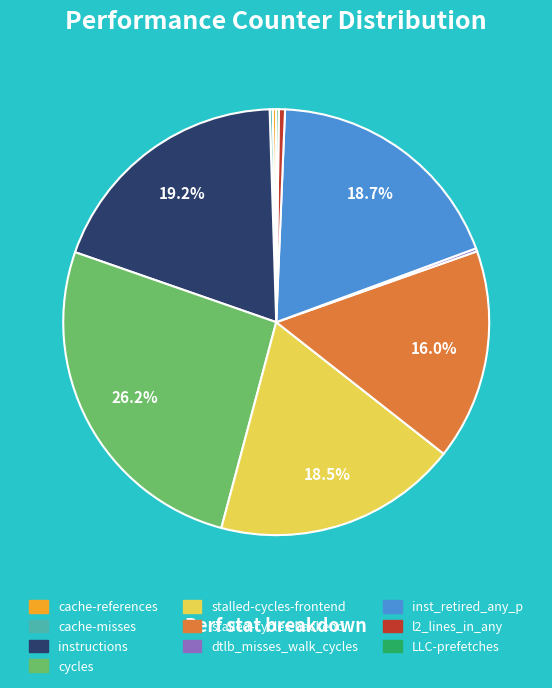

Is there any slice that represents more than half of the pie?

No